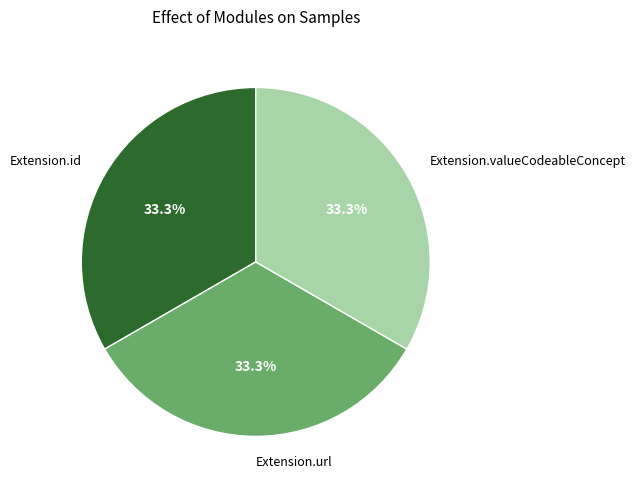

What portion of the pie excludes Extension.valueCodeableConcept?

66.7%